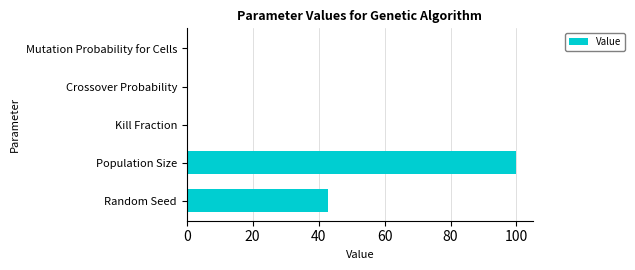

The value at Population Size is 24.8. True or false?

False